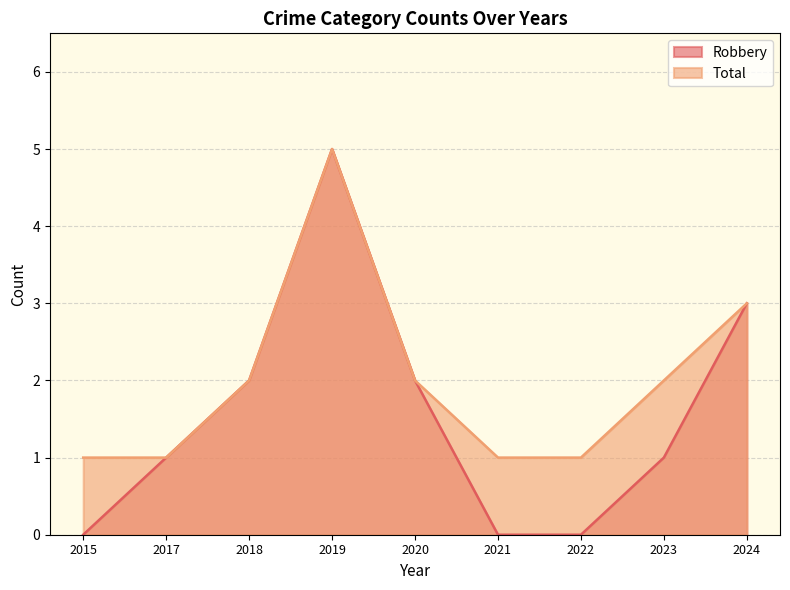

In Robbery, how many points are higher than both neighbors (excluding endpoints)?

1